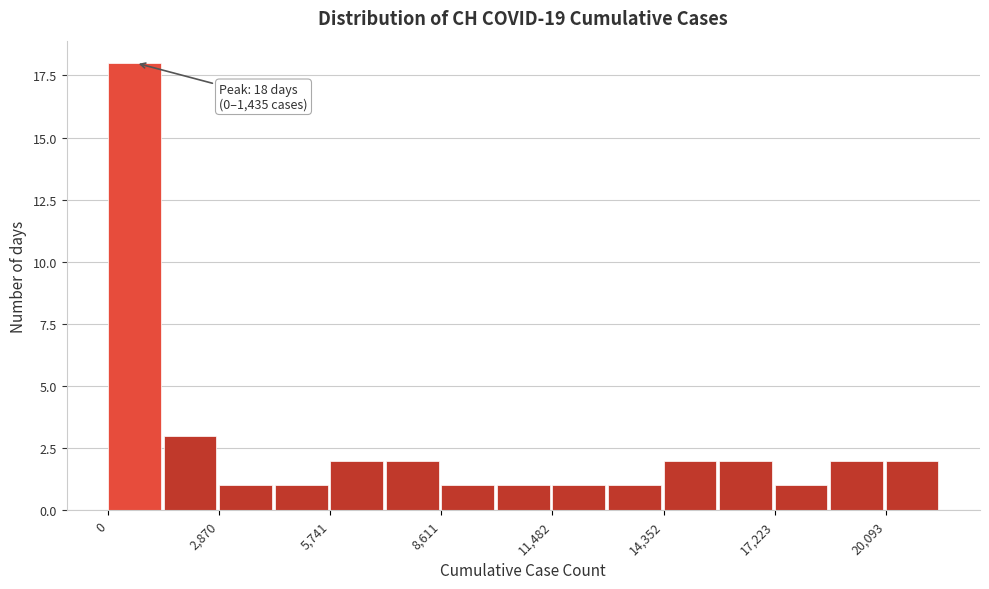

Read against the x-axis, roughly where is the centre of the tallest bar?

500